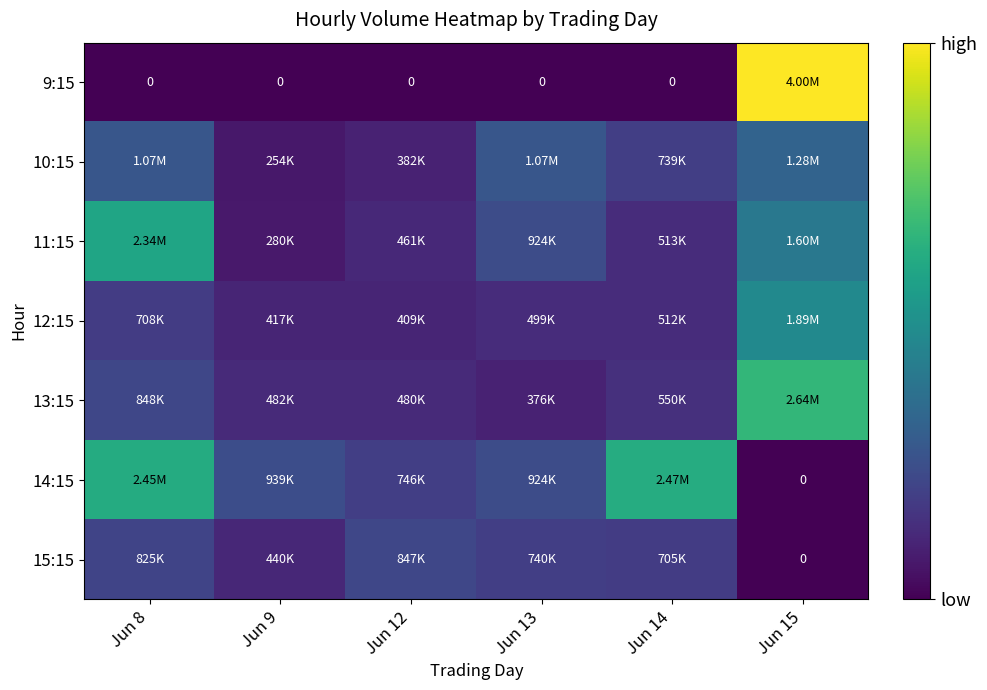

At which category is the sum across all series the highest?

Jun 15